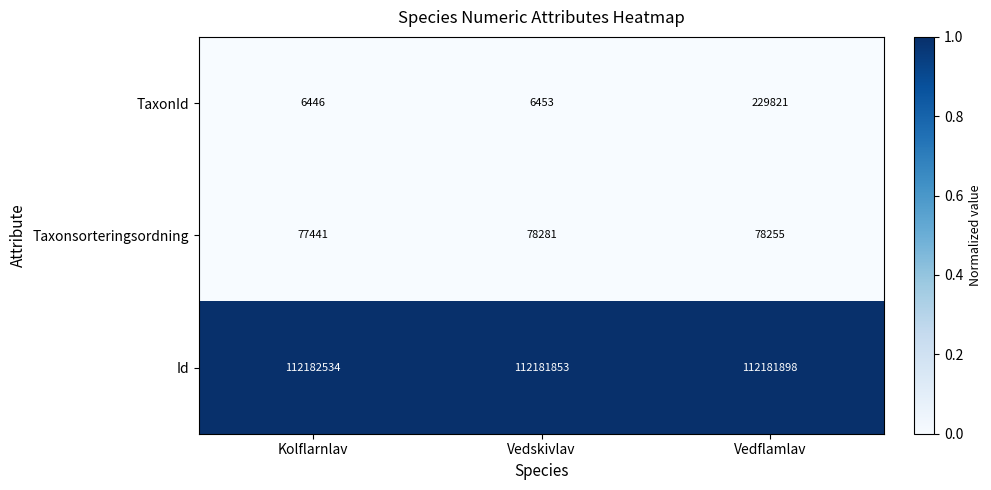

Reading right to left, transcribe all the data shown in this chart.

TaxonId: 229821	6453	6446
Taxonsorteringsordning: 78255	78281	77441
Id: 112181898	112181853	112182534